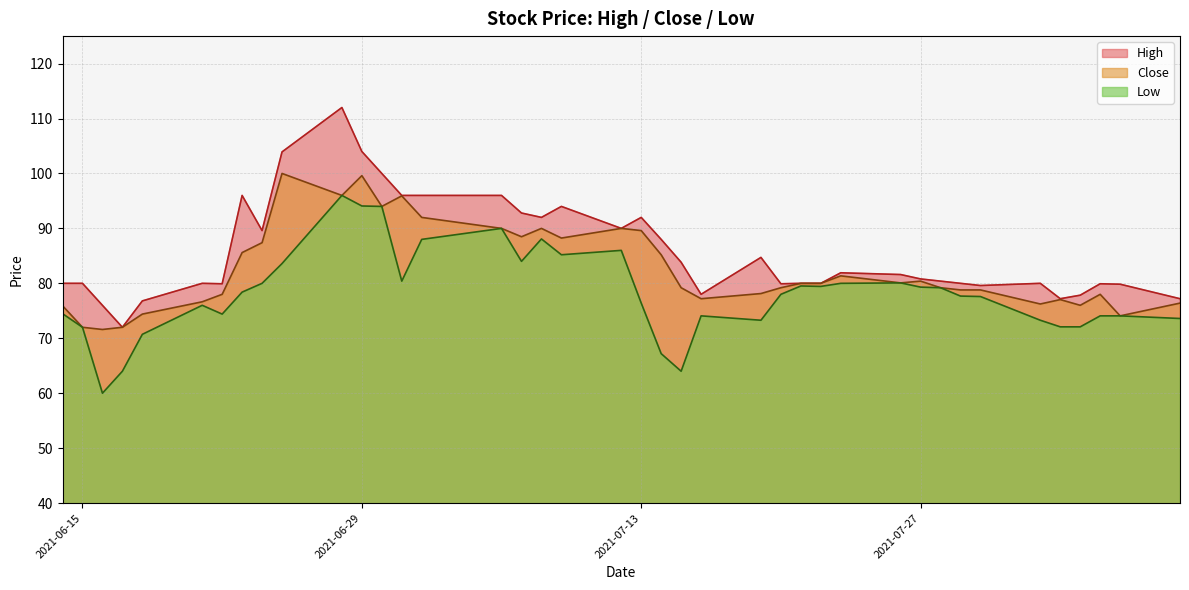

Which series has the largest total across all categories?

High